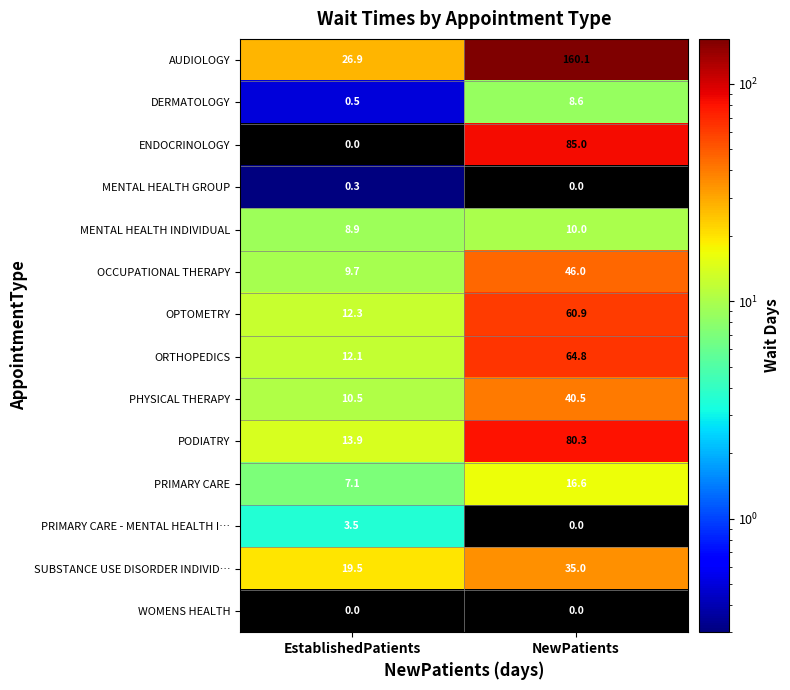

List the series in order of their peak value, highest first.

AUDIOLOGY, ENDOCRINOLOGY, PODIATRY, ORTHOPEDICS, OPTOMETRY, OCCUPATIONAL THERAPY, PHYSICAL THERAPY, SUBSTANCE USE DISORDER INDIVID…, PRIMARY CARE, MENTAL HEALTH INDIVIDUAL, DERMATOLOGY, PRIMARY CARE - MENTAL HEALTH I…, MENTAL HEALTH GROUP, WOMENS HEALTH